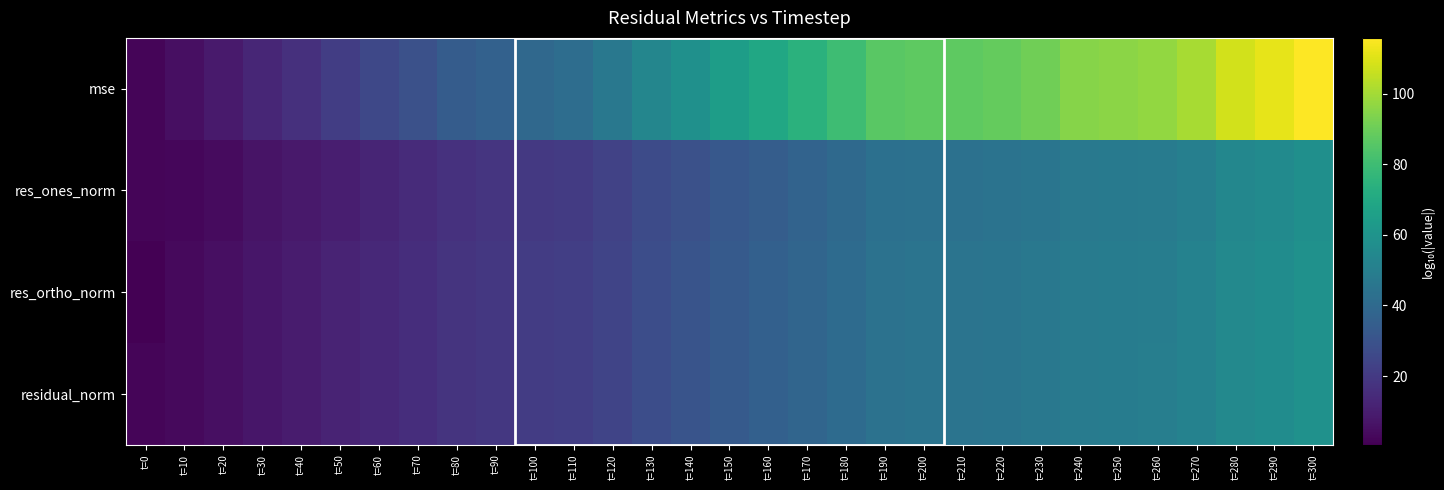

Which has a higher value, t=220 or t=270?

t=270